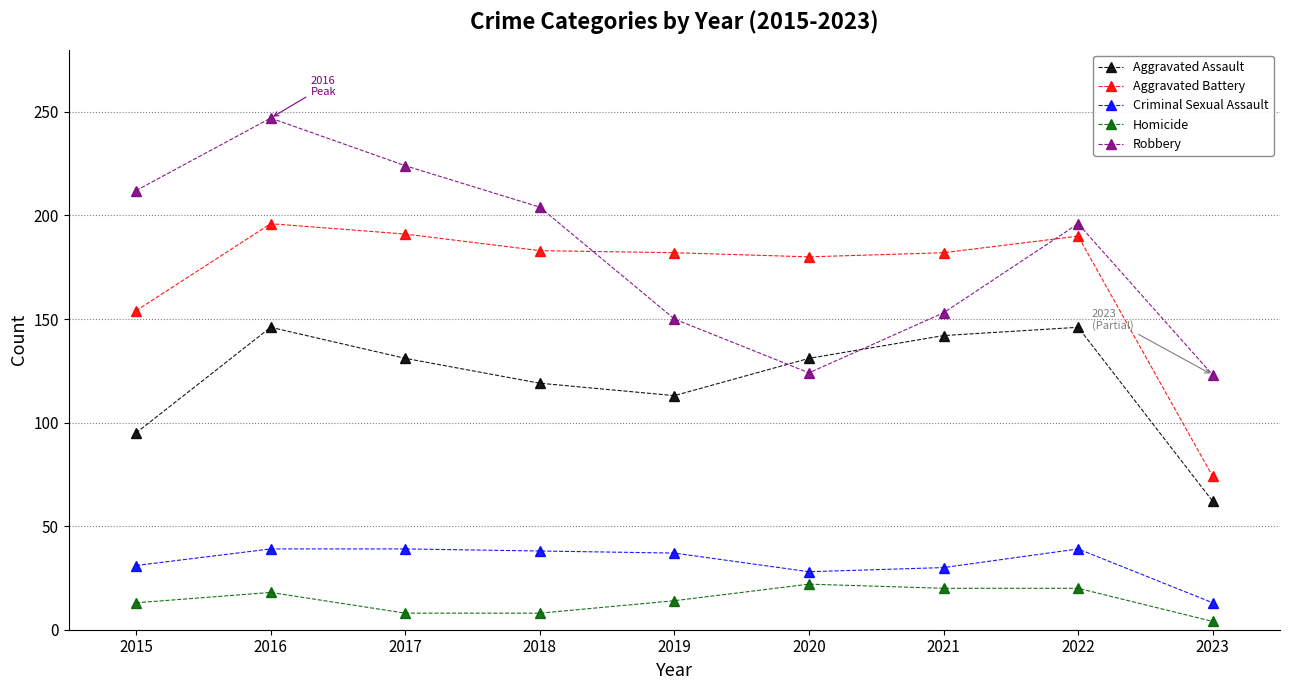

Where is Aggravated Battery nearest to the value 135?

2015